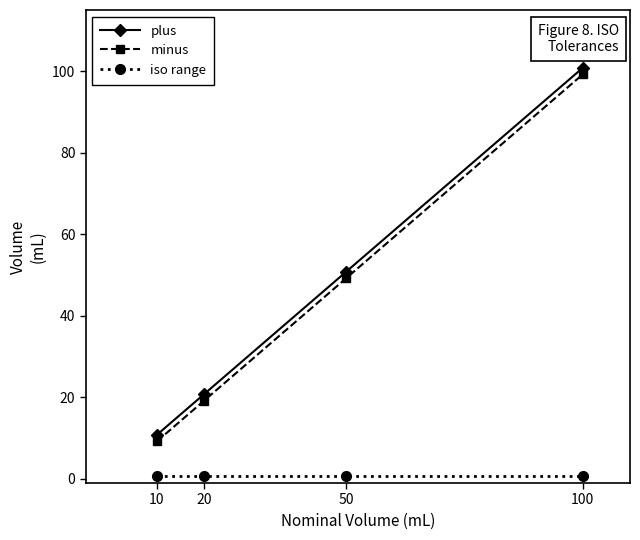

Which series has the largest total across all categories?

plus